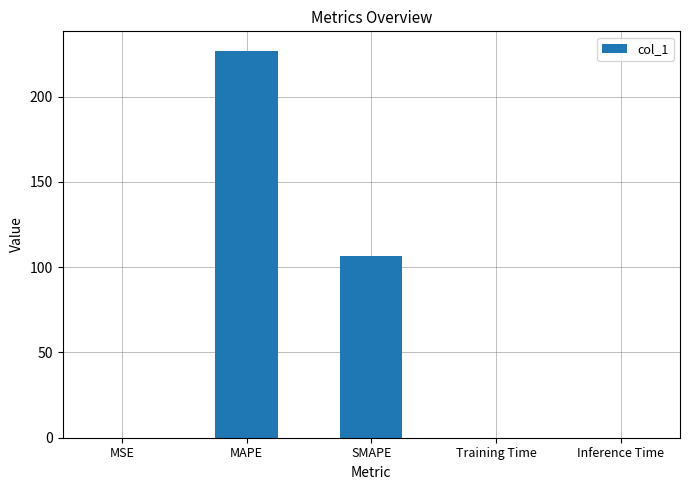

The chart shows a value of 102.1 at MAPE. True or false?

False